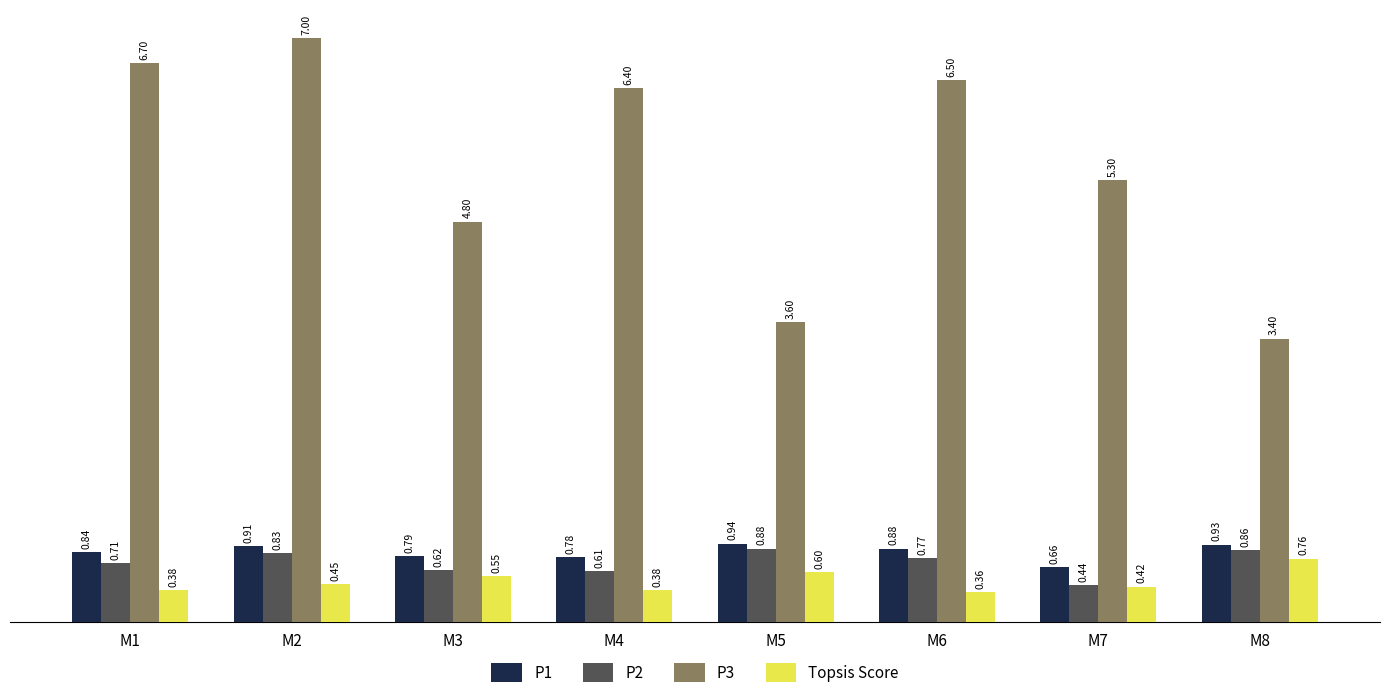

Where is P1 nearest to the value 0?

M7